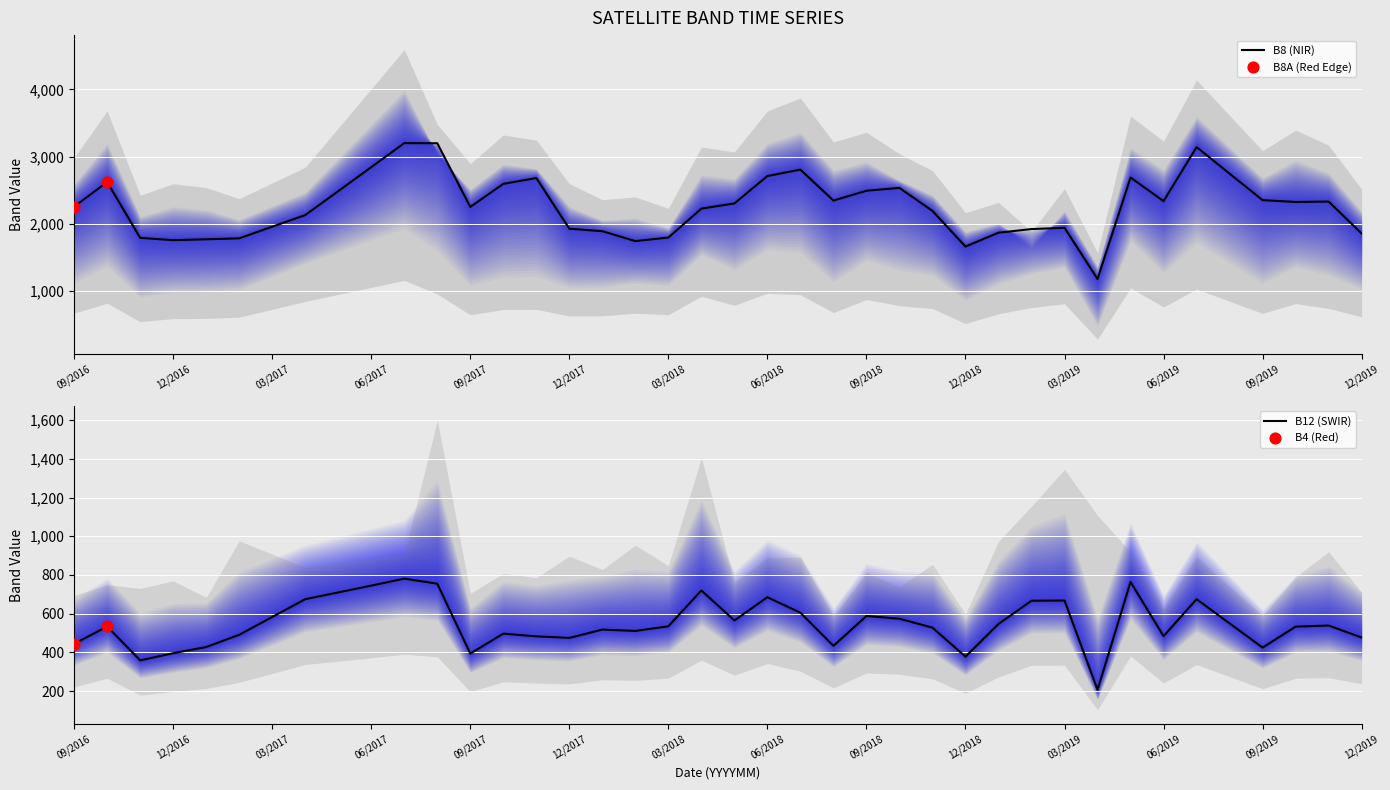

Which series reaches the minimum Y coordinate?

B12